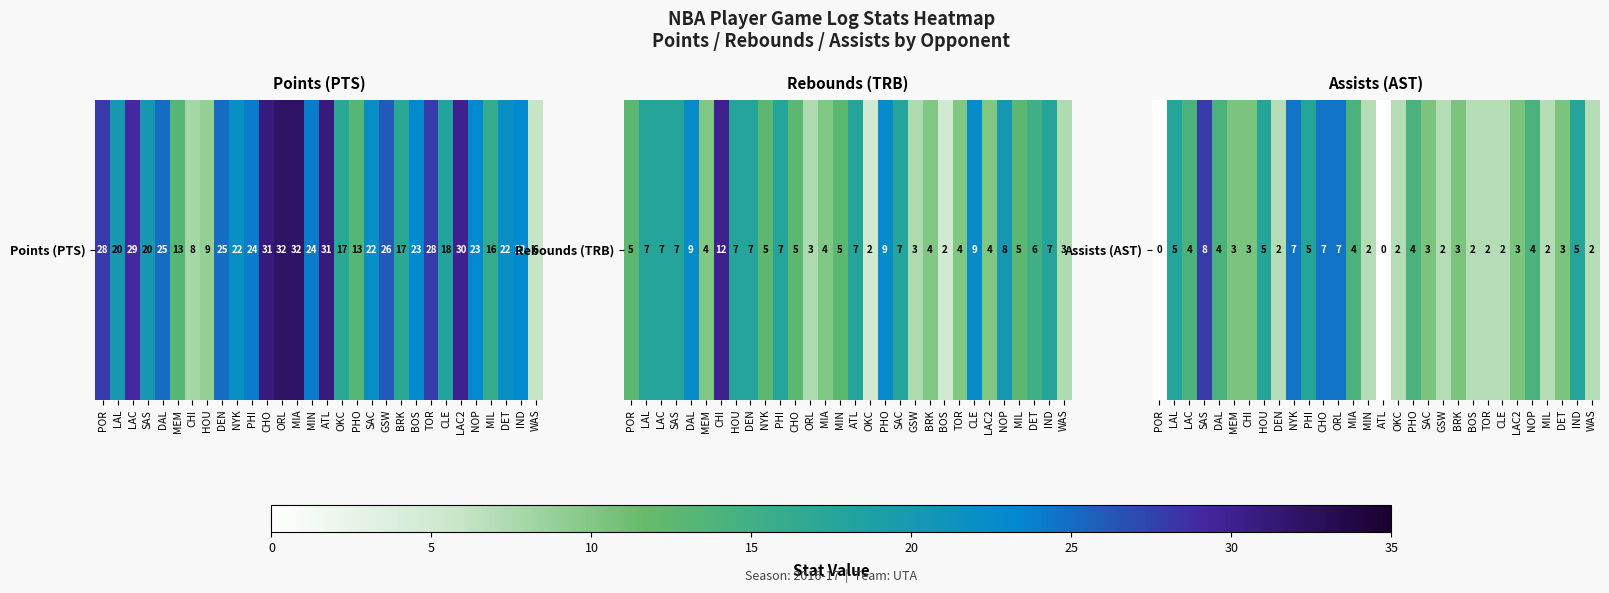

Is it true that the value at SAC is 3?

True